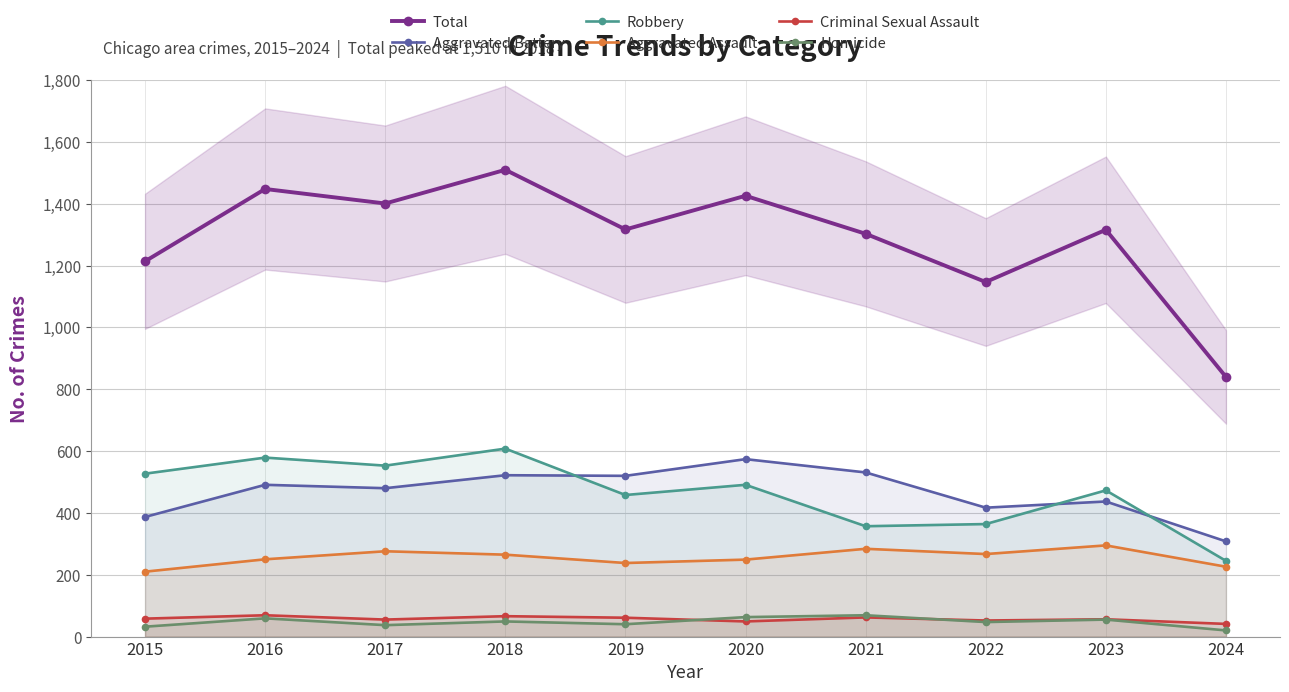

Reading right to left, extract all data points from this chart.

Total: 2024=840	2023=1316	2022=1147	2021=1303	2020=1426	2019=1317	2018=1510	2017=1401	2016=1448	2015=1214
Aggravated Battery: 2024=308	2023=437	2022=417	2021=531	2020=574	2019=520	2018=522	2017=480	2016=491	2015=387
Robbery: 2024=245	2023=473	2022=364	2021=357	2020=491	2019=458	2018=608	2017=553	2016=579	2015=527
Aggravated Assault: 2024=226	2023=295	2022=267	2021=284	2020=249	2019=238	2018=265	2017=276	2016=250	2015=210
Criminal Sexual Assault: 2024=41	2023=56	2022=52	2021=62	2020=49	2019=61	2018=66	2017=55	2016=69	2015=58
Homicide: 2024=20	2023=55	2022=47	2021=69	2020=63	2019=40	2018=49	2017=37	2016=59	2015=32